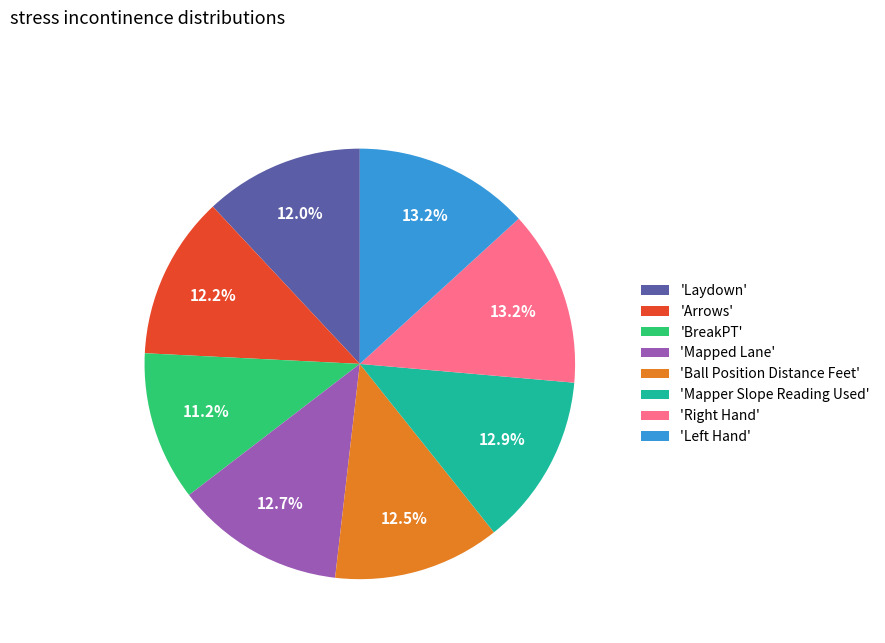

Do 'Mapped Lane' and 'Ball Position Distance Feet' together represent more than half of the pie?

No